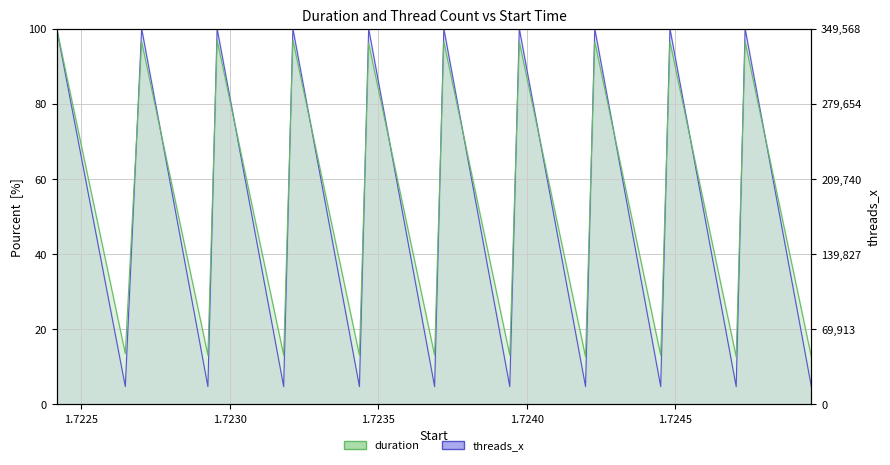

Is it true that duration equals 13.0 at 1.72369?

True